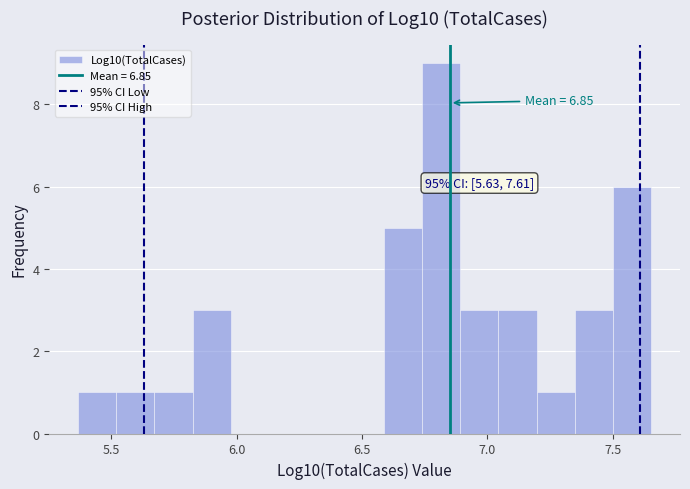

Read against the x-axis, roughly where is the centre of the tallest bar?

6.80